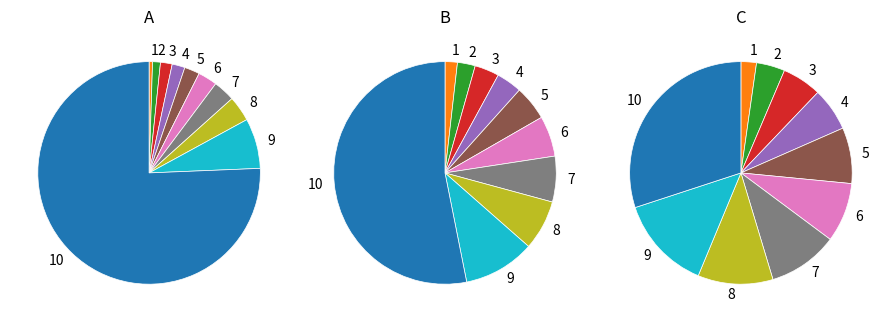

Does 3 represent more than half of the total?

No